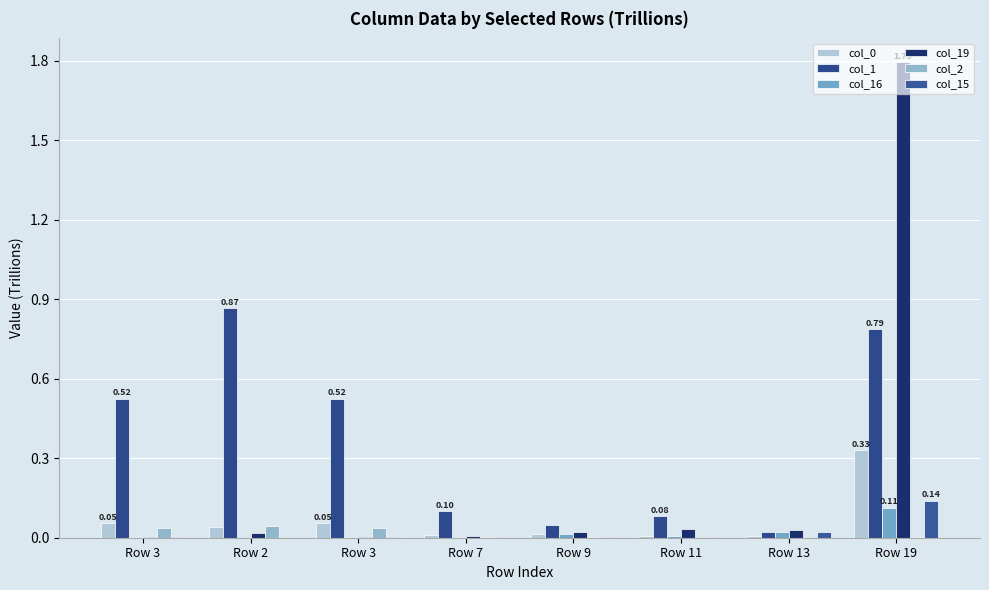

At how many categories does at least one series exceed 1?

1